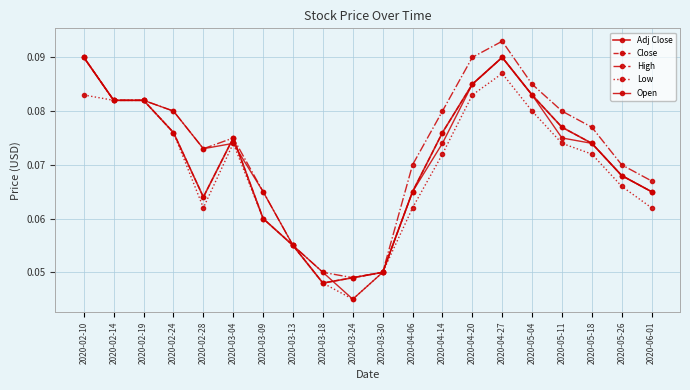

Which series has the widest spread of values?

Open